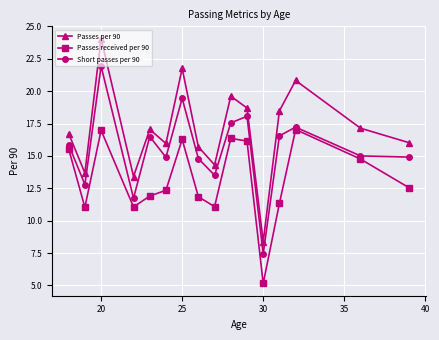

Which series has the largest range (max minus min)?

Passes per 90